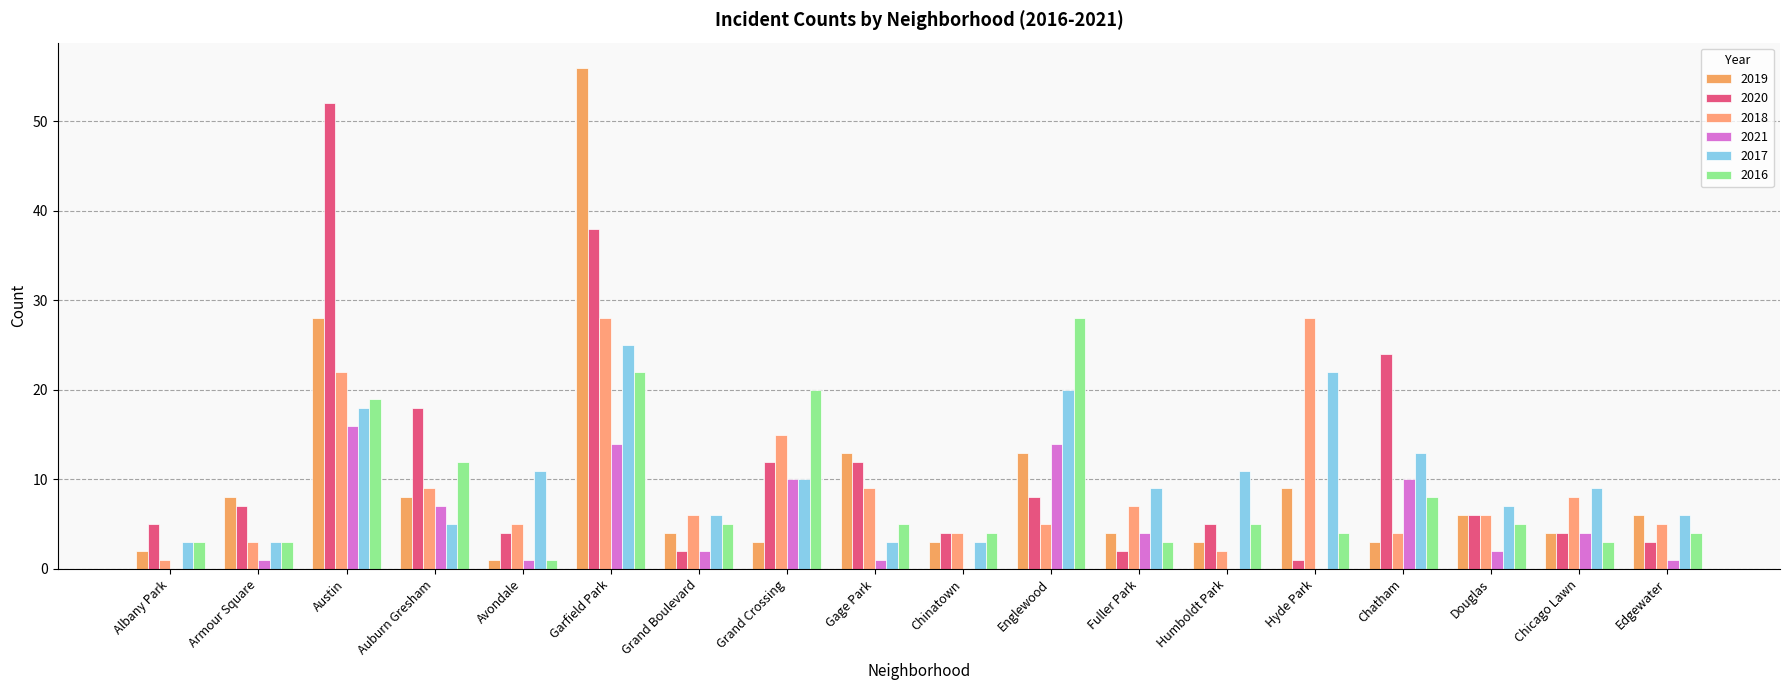

Count the number of categories in the chart.

18